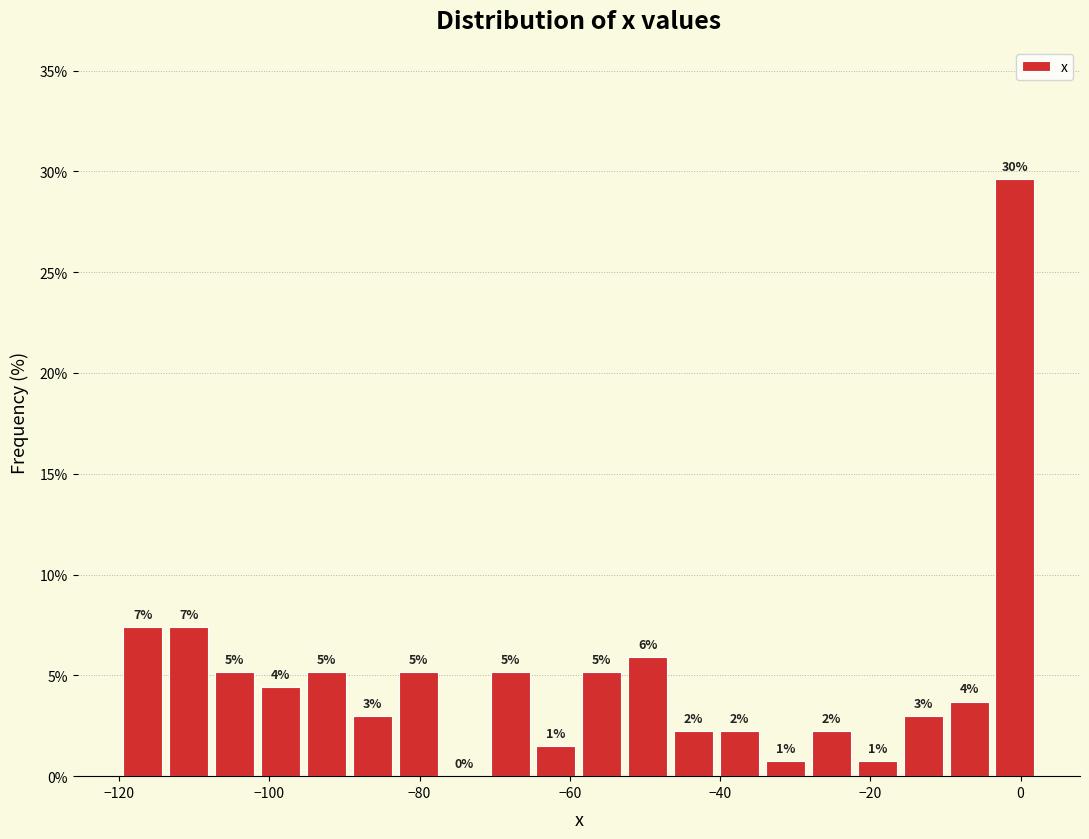

Around what value on the x-axis is the tallest bar? Give the approximate position of its centre, as read against the axis.

0